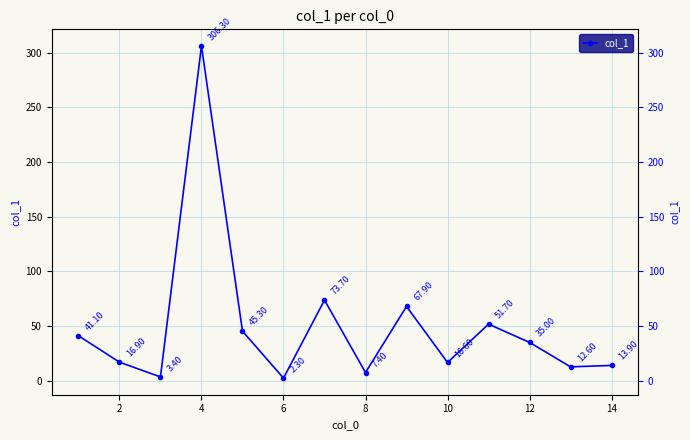

What is the maximum value shown in the chart?

306.3